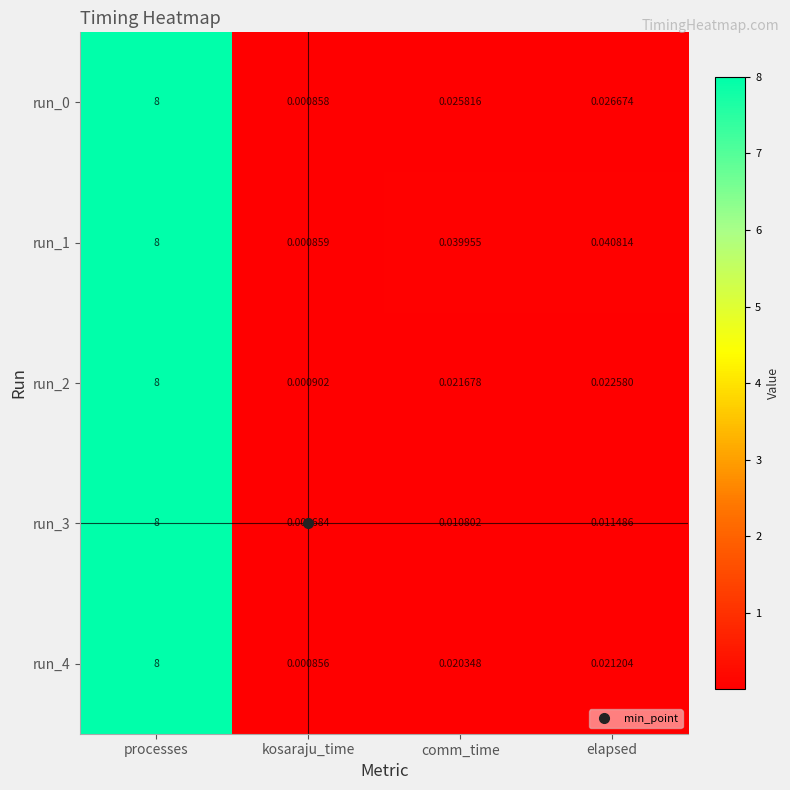

How many distinct data groups are displayed?

5